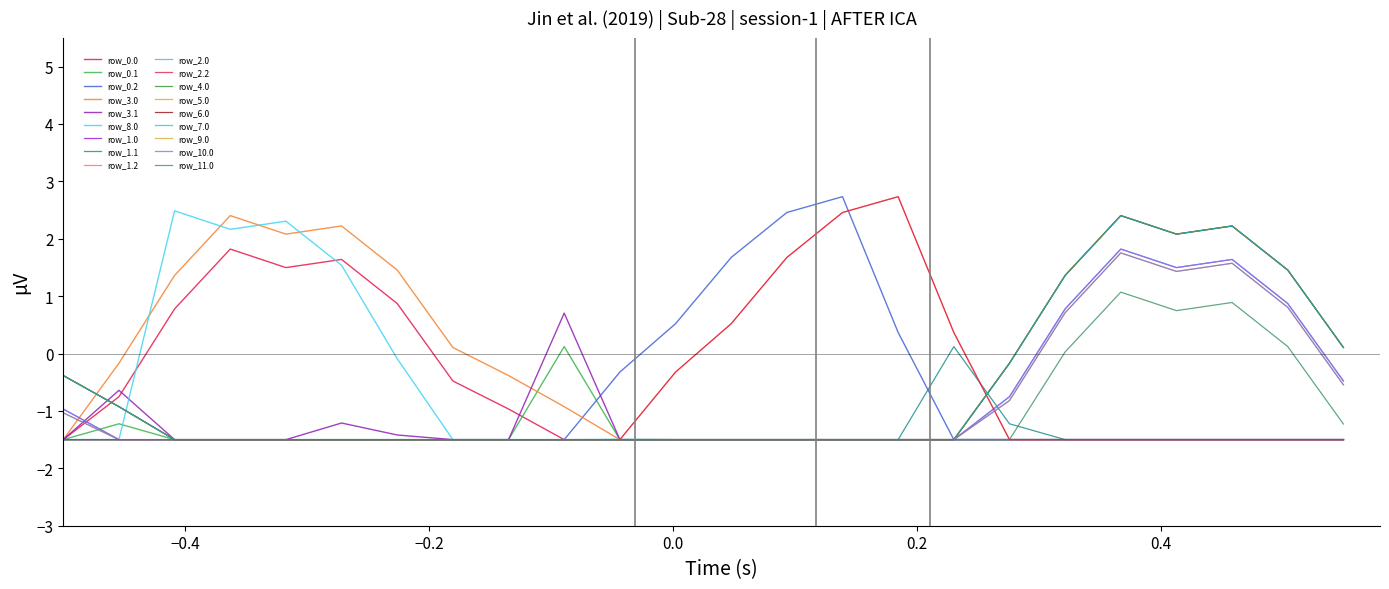

Does the chart display data point markers on the line(s)?

No